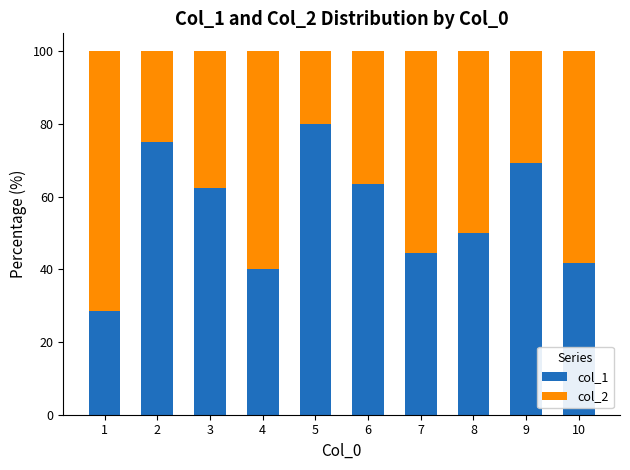

What is the approximate value of col_1 at 1?

28.6